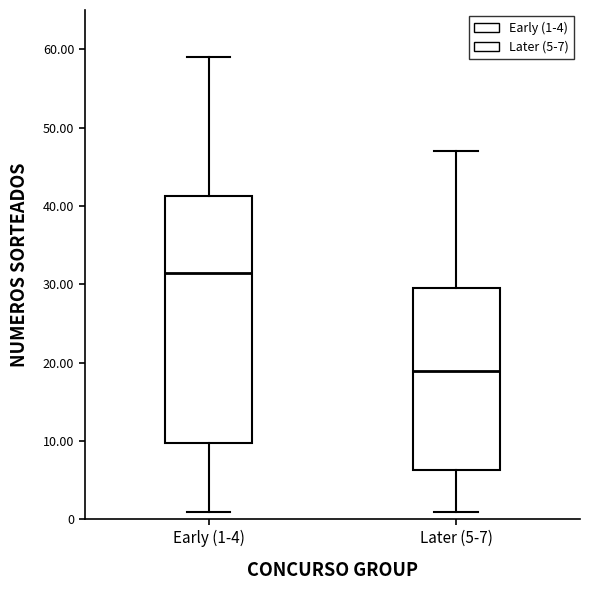

Comparing the boxes themselves (not the whiskers), which one is the tallest?

Early (1-4)